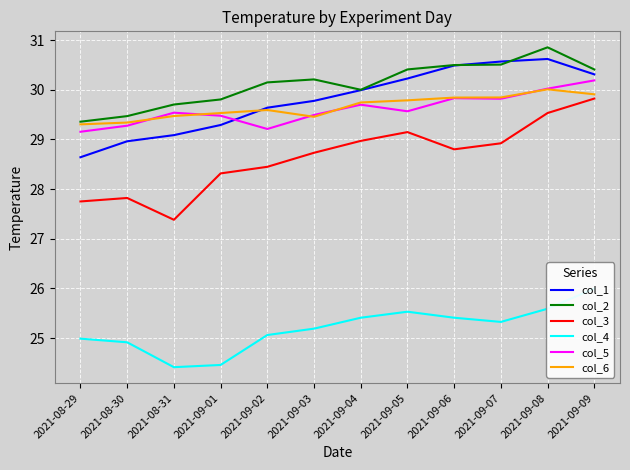

What is the difference between the highest and lowest values at 2021-08-31?

5.3